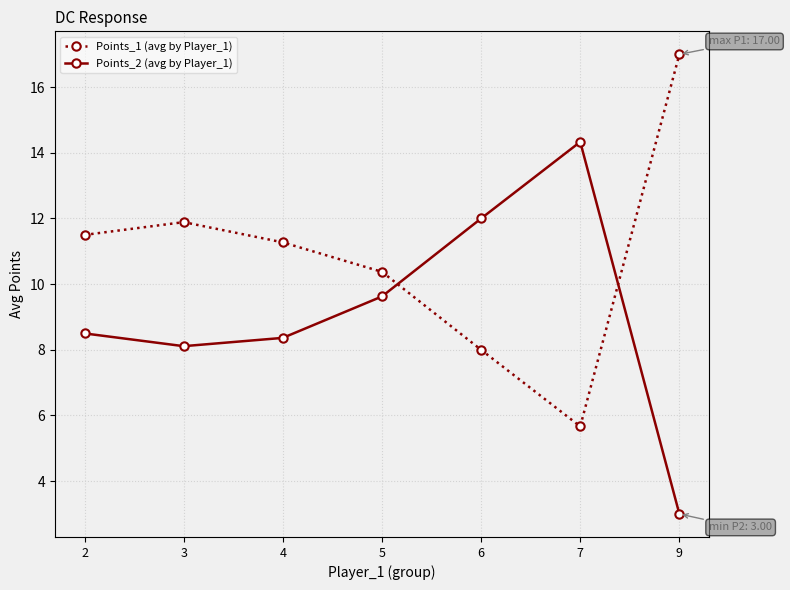

What is the sum of the Points_1 (avg by Player_1) values at 3 and 5?

22.3